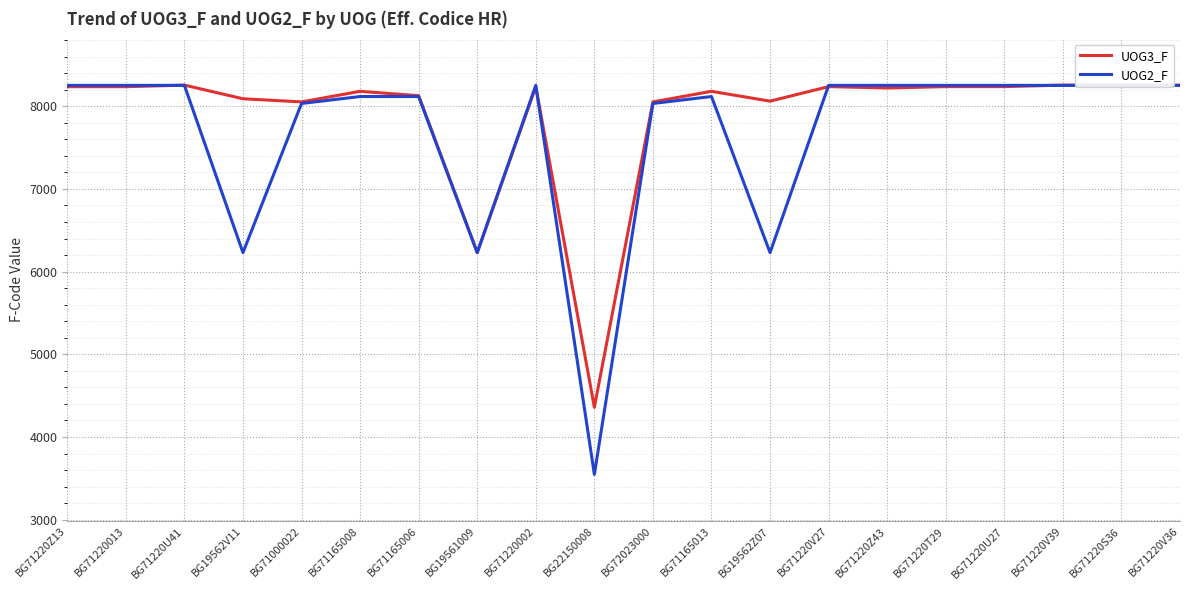

In UOG3_F, how many points are higher than both neighbors (excluding endpoints)?

6